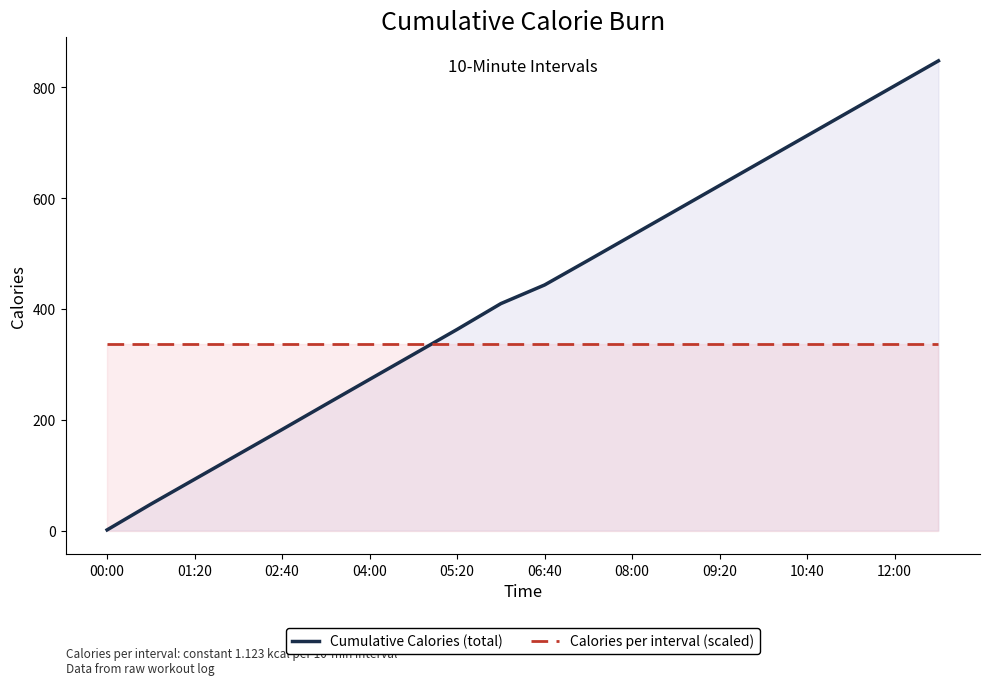

The Calories per interval (scaled) series shows 336.9 at 09:20. True or false?

True